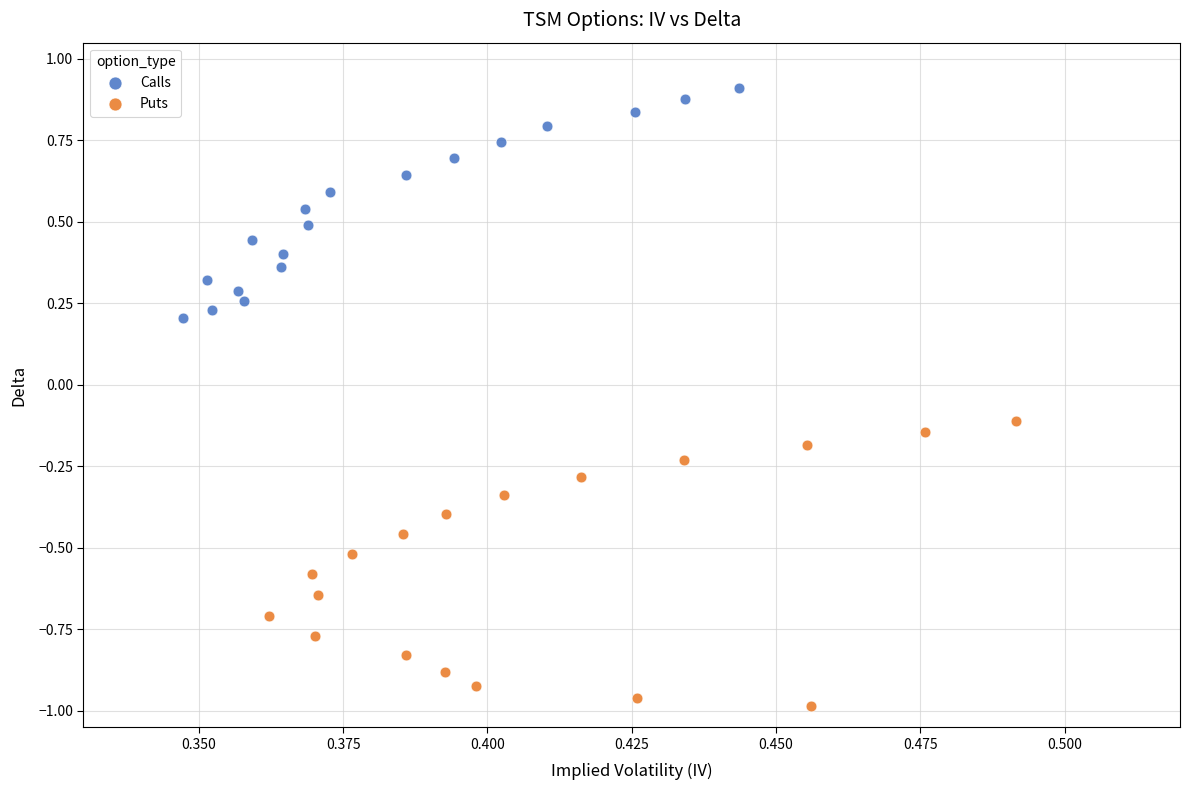

Which series has the widest spread of Y values?

Puts